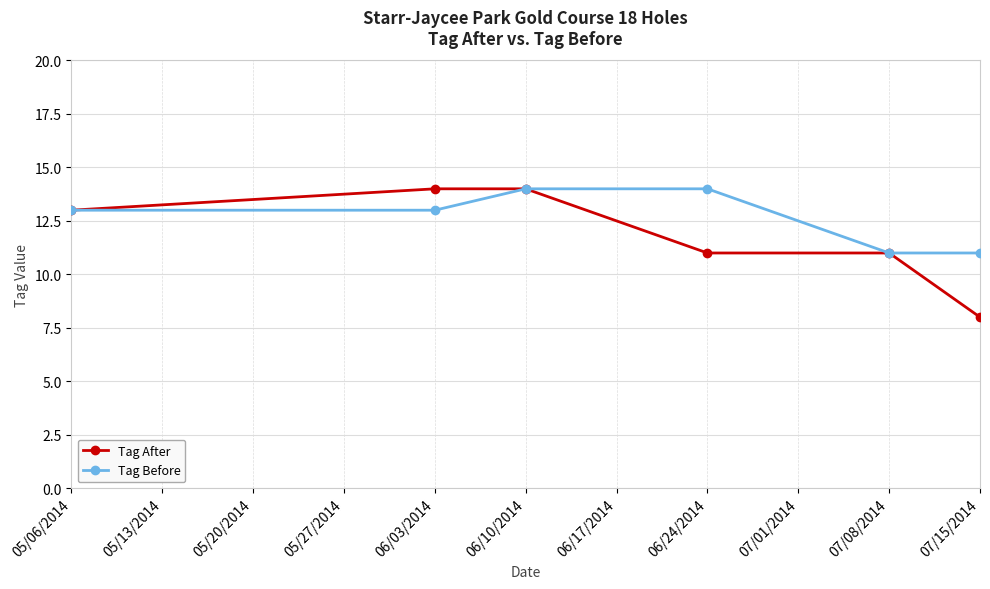

What is the label of the 4th point from the right?

06/10/2014